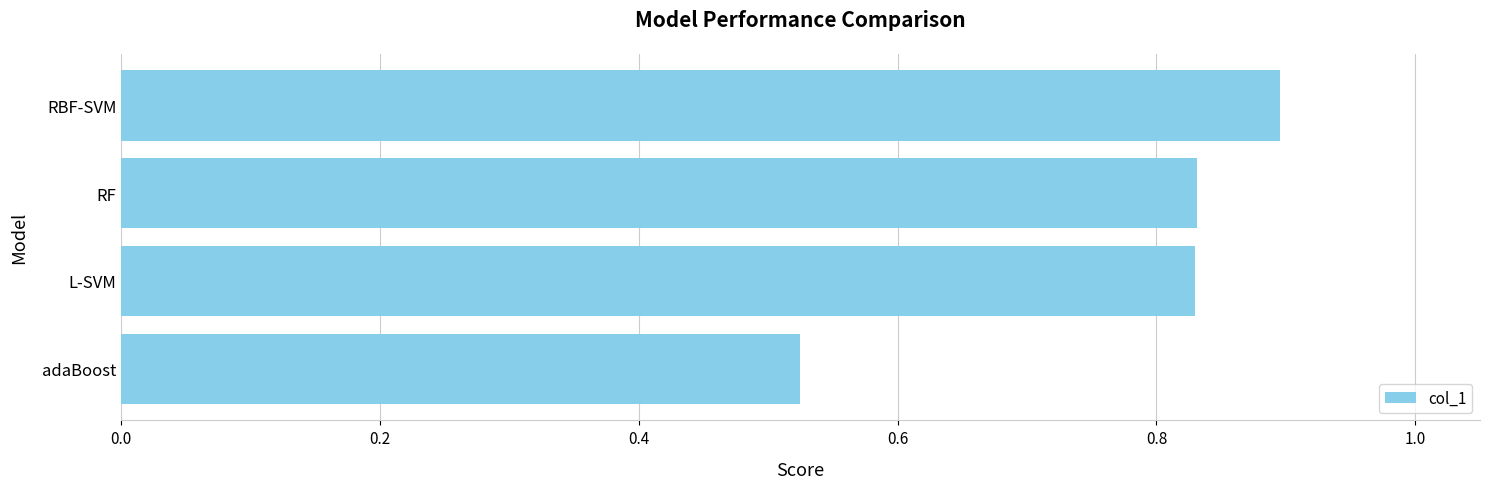

Which label corresponds to the largest value in the chart?

RBF-SVM